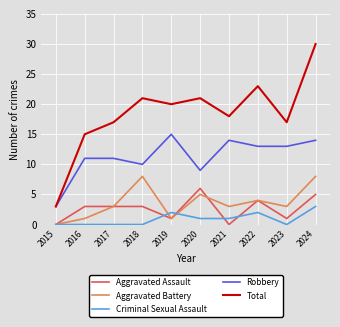

Between 2022 and 2024, which series saw the biggest shift?

Total